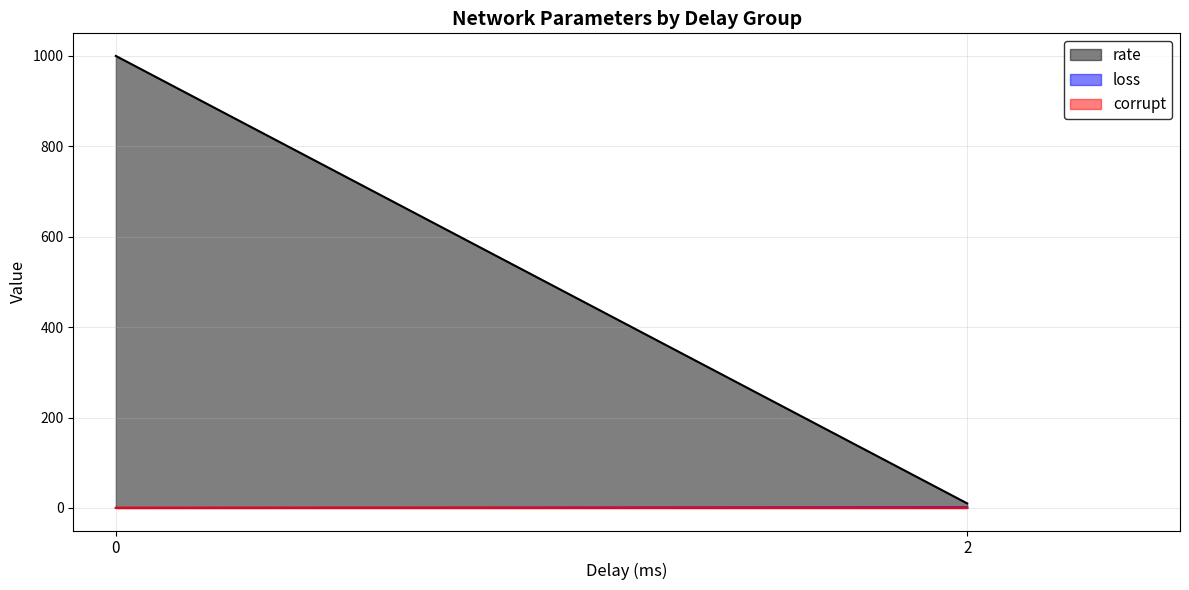

Does the chart display data point markers on the line(s)?

No